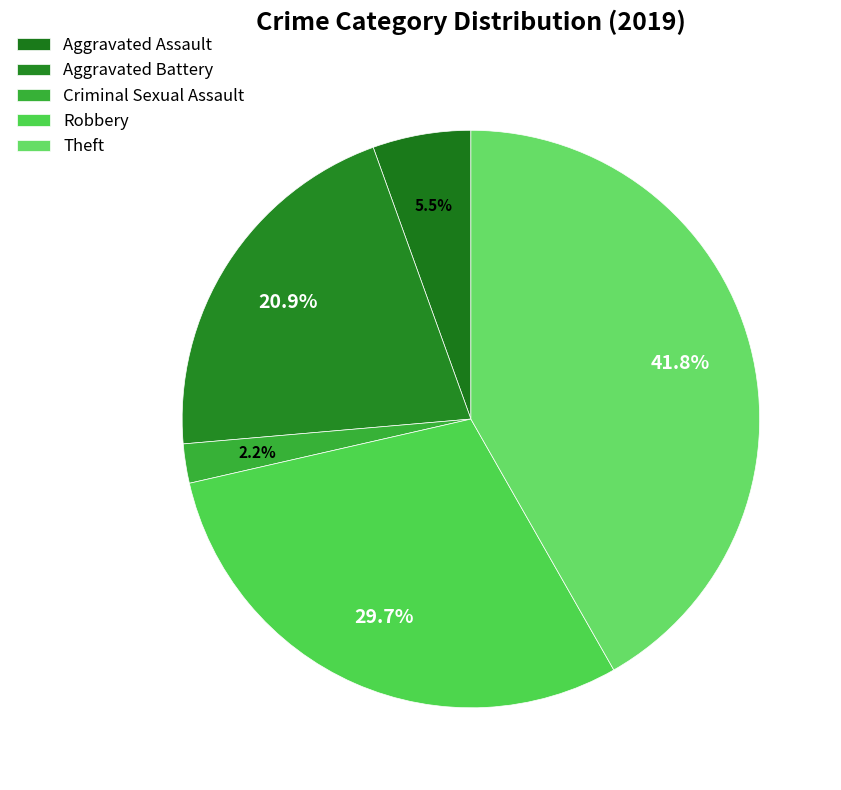

Count the number of slices in the pie.

5